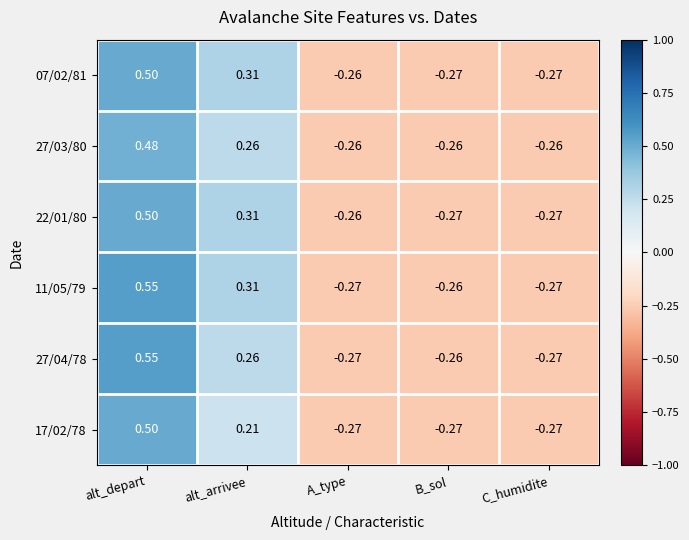

Which category has the highest value across all series?

alt_depart